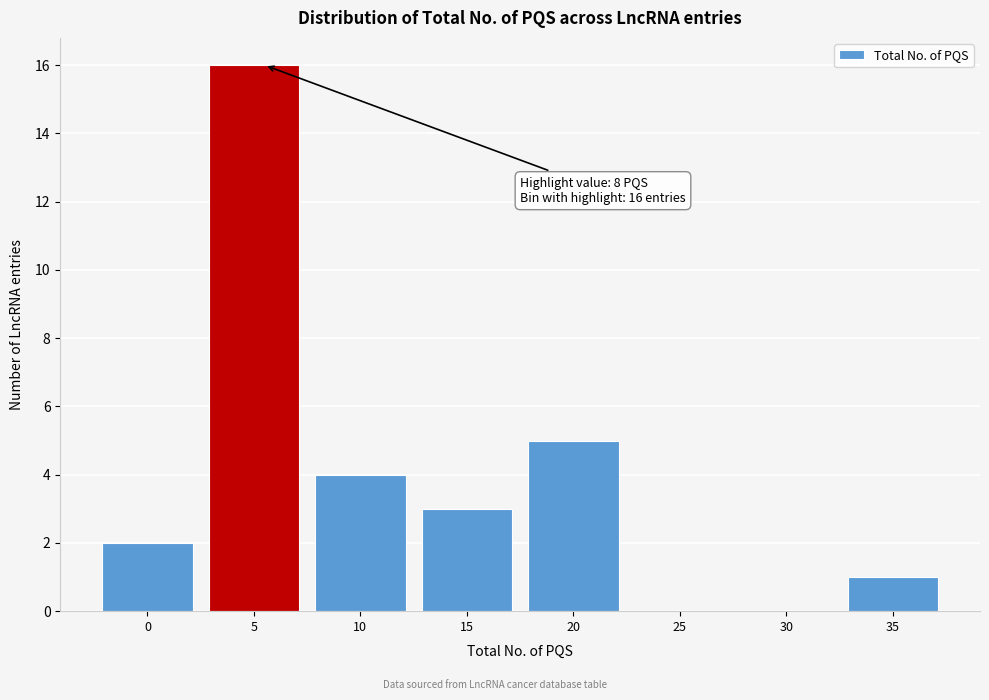

Reading right to left, list all the values displayed in this chart.

35=1	30=0	25=0	20=5	15=3	10=4	5=16	0=2